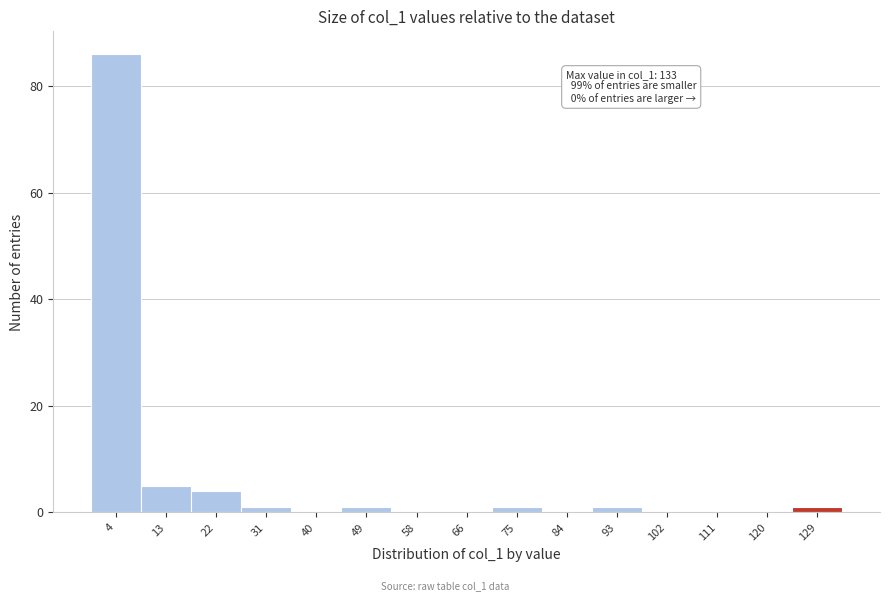

Which range on the x-axis has the tallest bar?

0 to 9